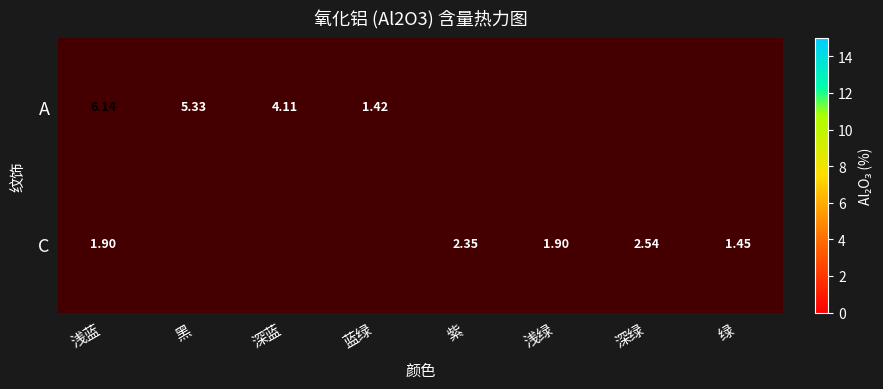

At 浅蓝, list the series in order from largest to smallest.

A, C